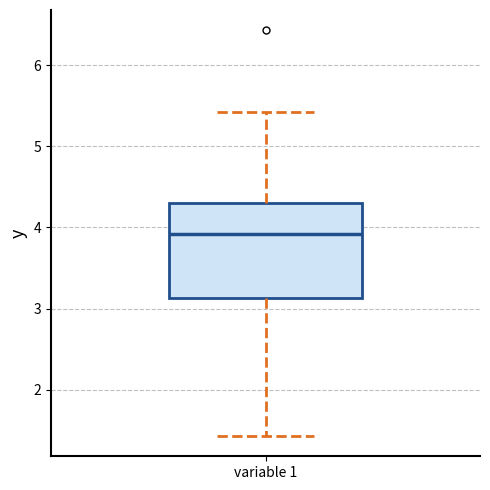

Where is the lower edge of the box for variable 1 on the y-axis? The values are not printed on the chart, so give them approximately, as read against the axis.

3.1